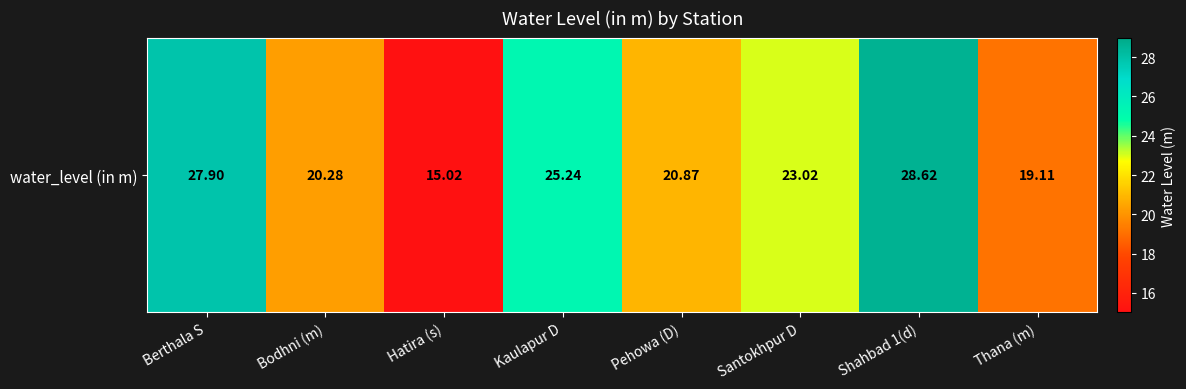

The value at Shahbad 1(d) is 28.6. True or false?

True